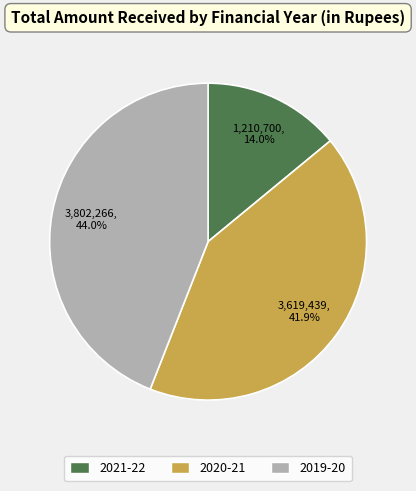

Is the sum of 2021-22 and 2020-21 greater than half?

Yes